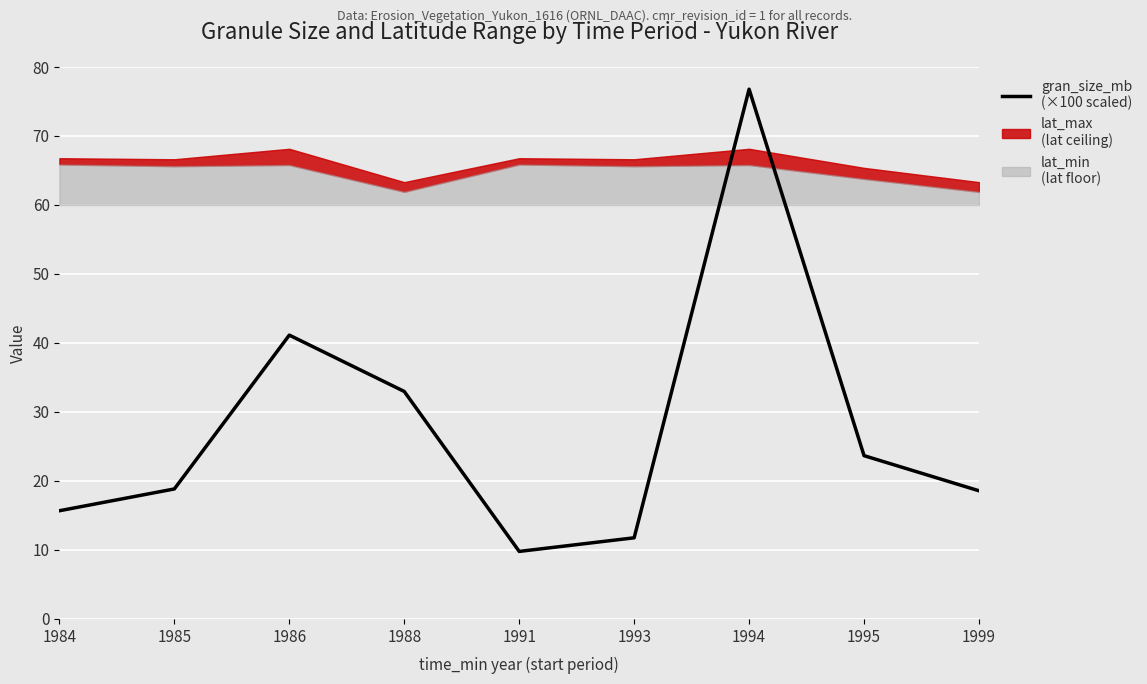

What is the value of the 6th point from the left?

11.8